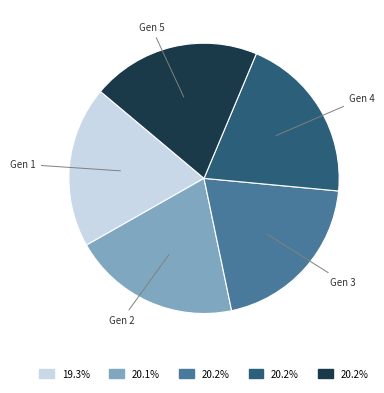

Does any single category account for the majority?

No